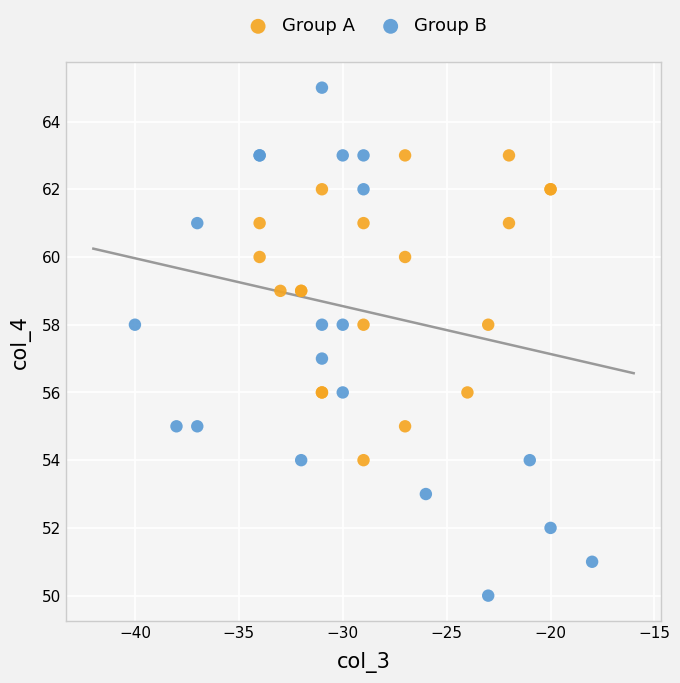

Which series reaches the maximum Y coordinate?

Group B